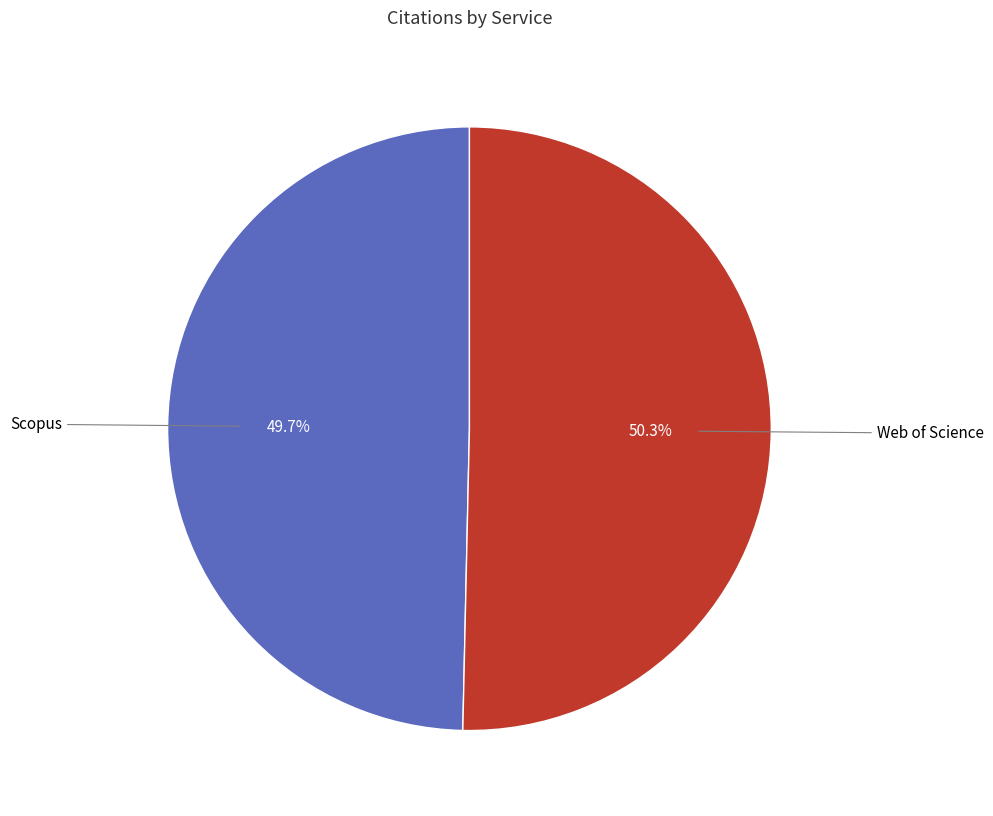

Is there a majority slice in this chart?

Yes